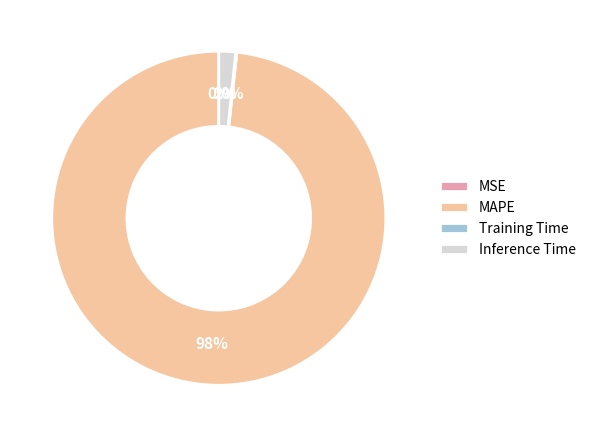

Do MAPE and Inference Time together represent more than half of the pie?

Yes